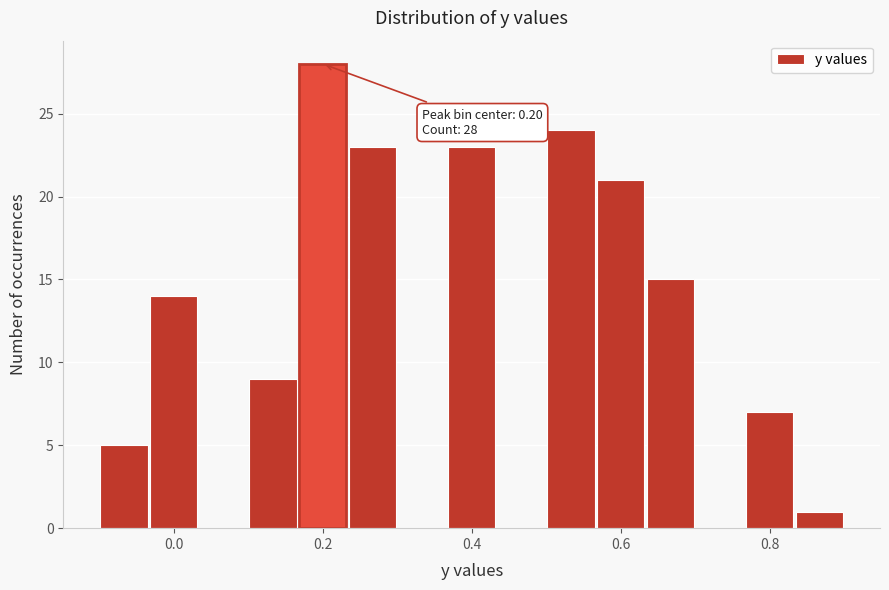

Read against the x-axis, roughly where is the centre of the tallest bar?

0.20